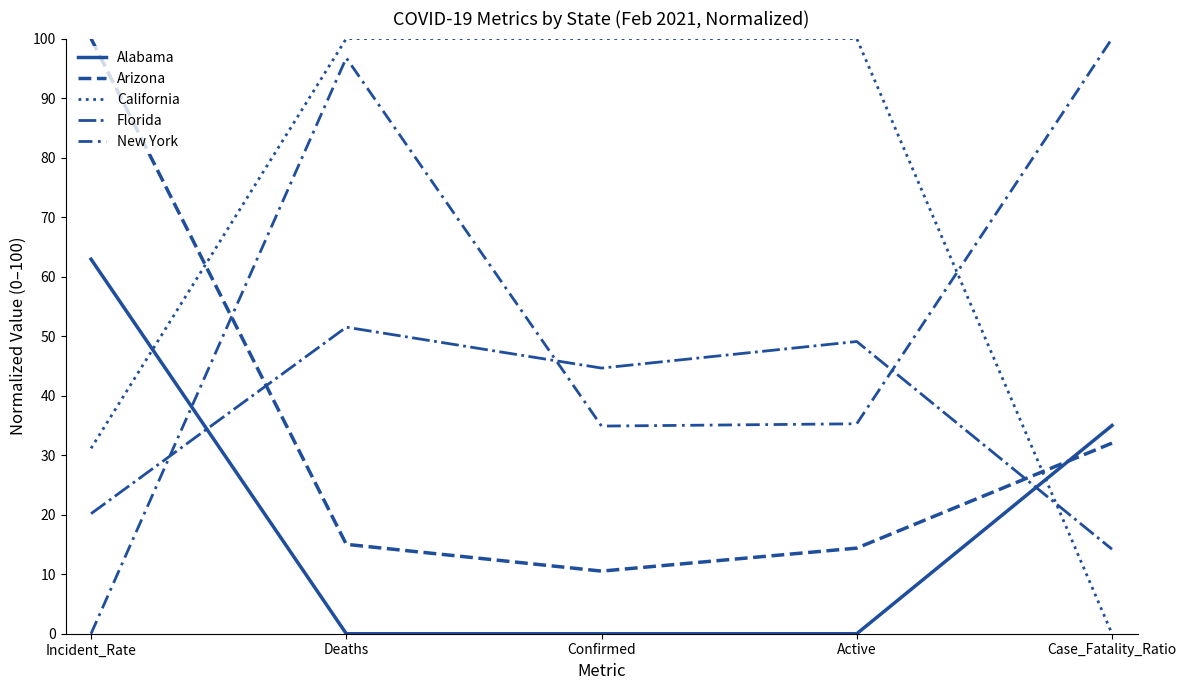

At Deaths, list the series in order from smallest to largest.

Alabama, Arizona, Florida, New York, California